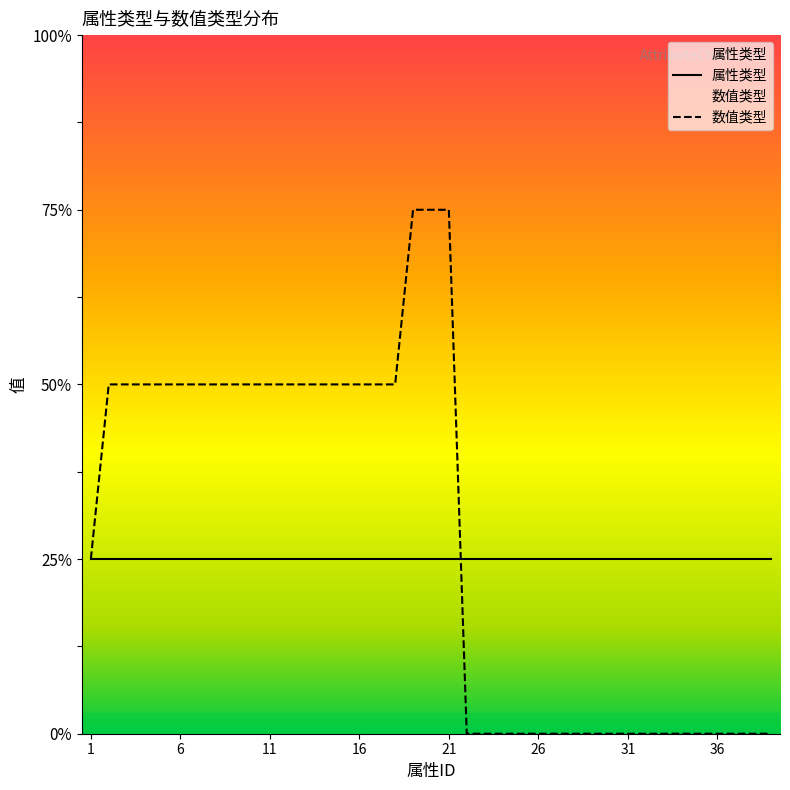

True or false: 数值类型 and 属性类型 intersect in this chart.

True